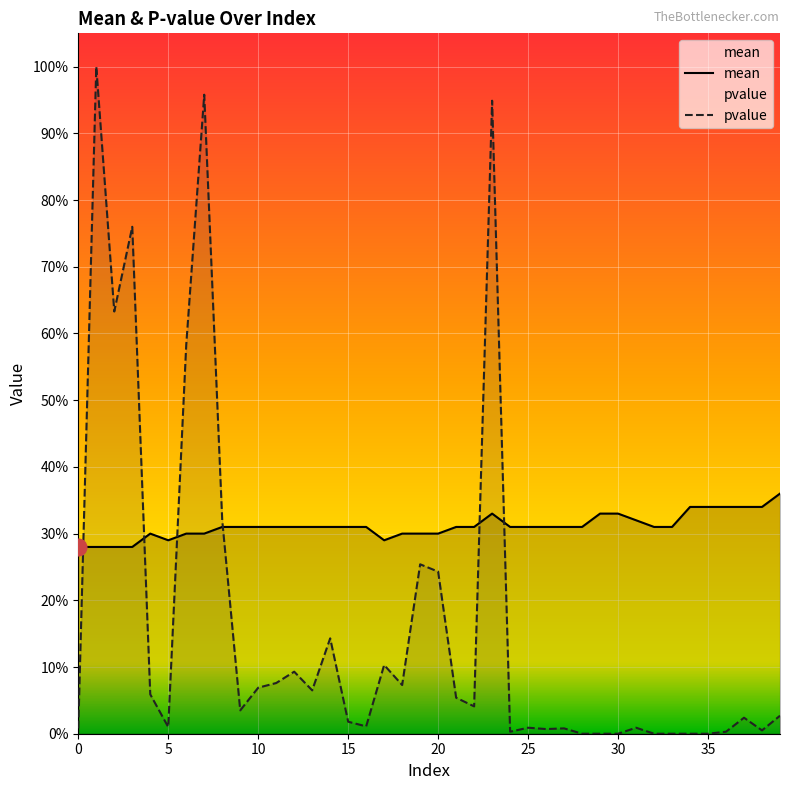

How many lines are shown in the chart?

2